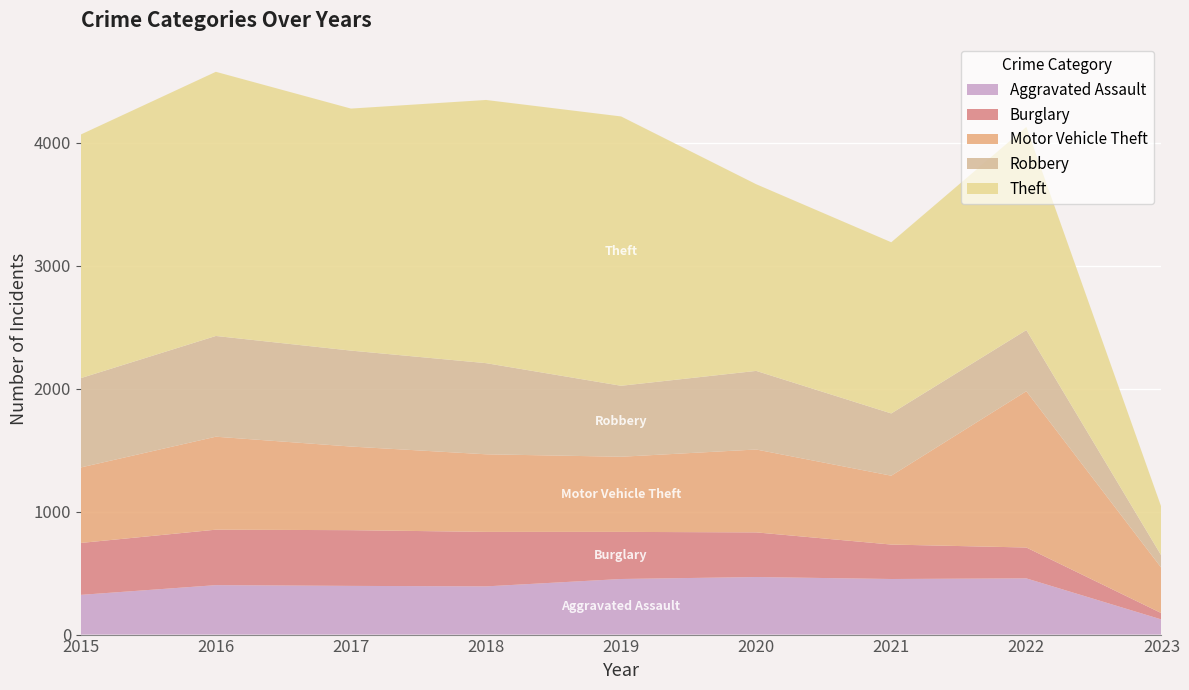

Reading left to right, list all the values displayed in this chart.

Aggravated Assault: 2015=323	2016=402	2017=396	2018=392	2019=452	2020=468	2021=452	2022=457	2023=123
Burglary: 2015=422	2016=451	2017=453	2018=443	2019=383	2020=363	2021=280	2022=251	2023=51
Motor Vehicle Theft: 2015=614	2016=756	2017=680	2018=631	2019=611	2020=674	2021=560	2022=1271	2023=368
Robbery: 2015=726	2016=819	2017=780	2018=741	2019=577	2020=639	2021=506	2022=497	2023=99
Theft: 2015=1981	2016=2148	2017=1968	2018=2140	2019=2190	2020=1518	2021=1392	2022=1652	2023=394